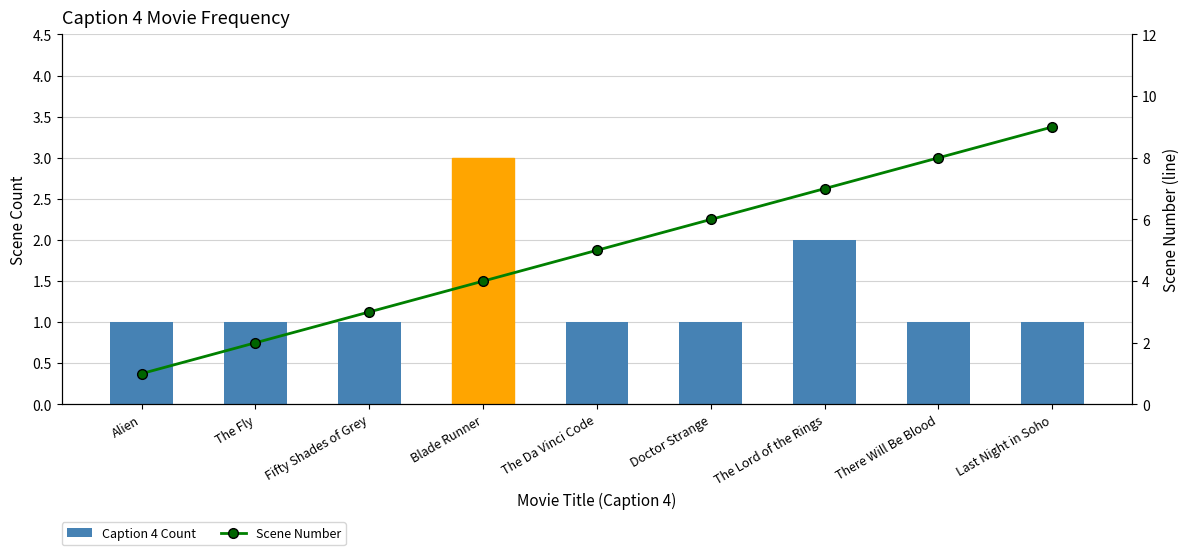

Between Blade Runner and Doctor Strange, which series saw the biggest shift?

Caption 4 Count